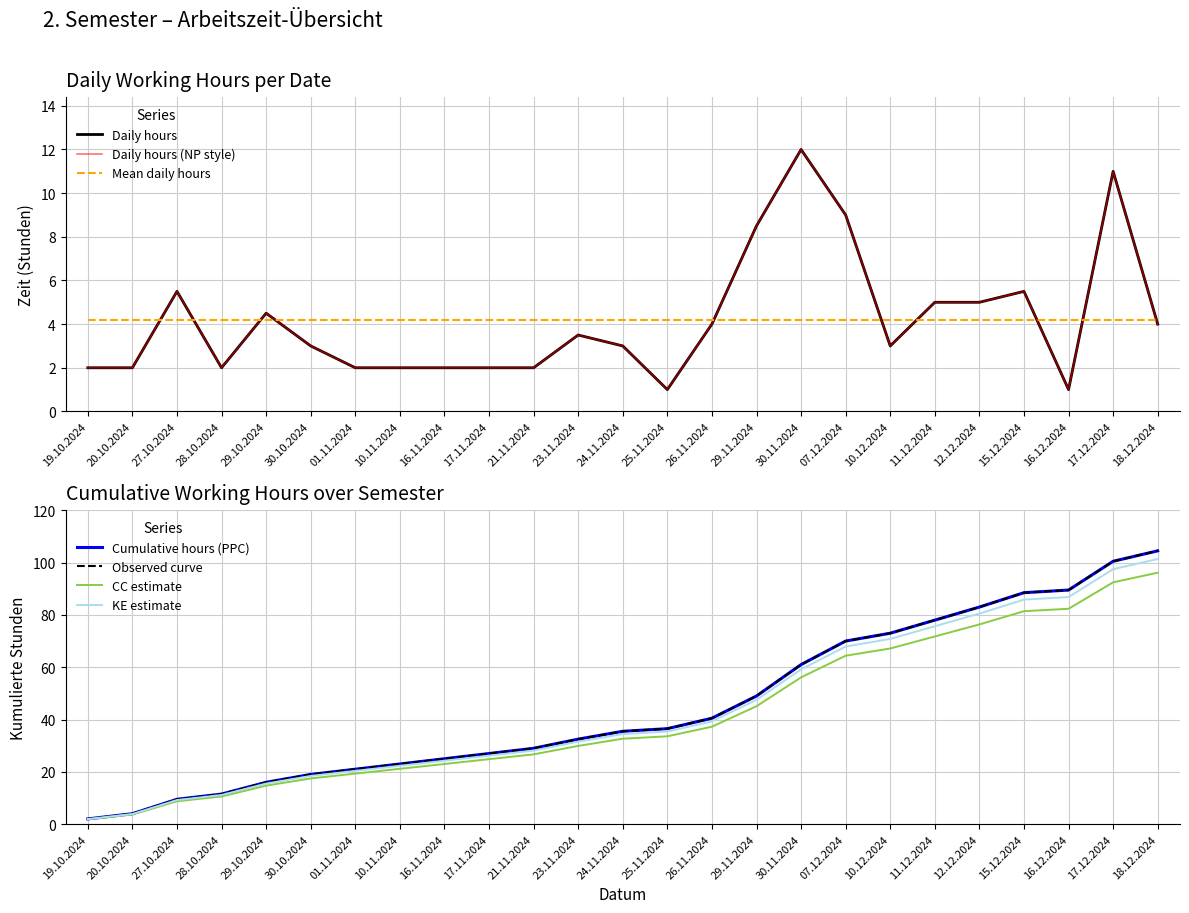

Is it true that the value at 30.11.2024 is 12.0?

True